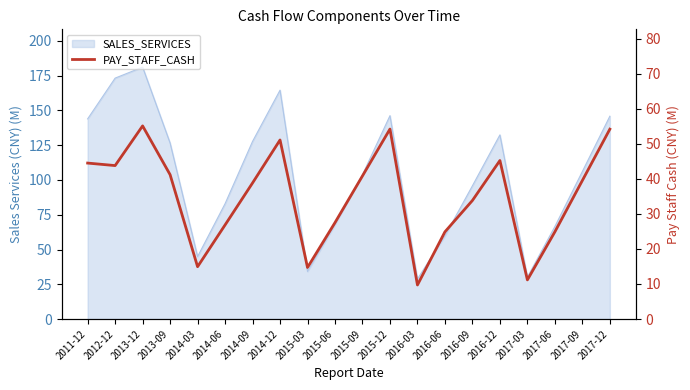

How many lines are shown in the chart?

1